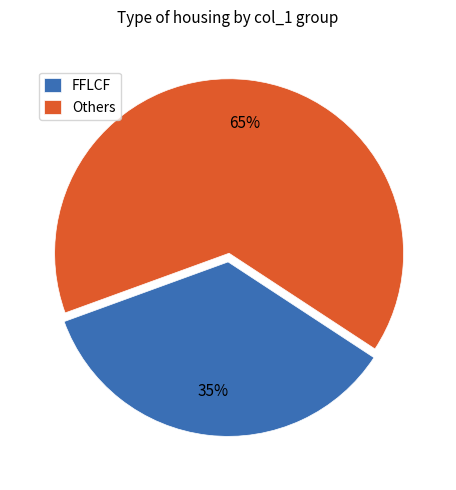

Is there any slice that represents more than half of the pie?

Yes